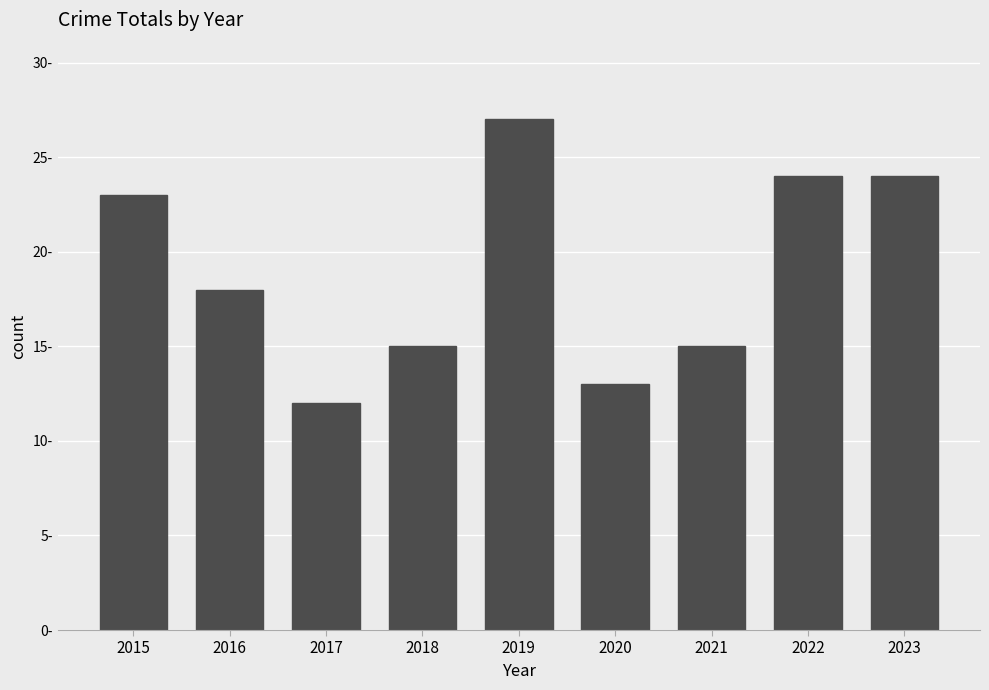

What is the approximate value at 2021, to the nearest 10?

20